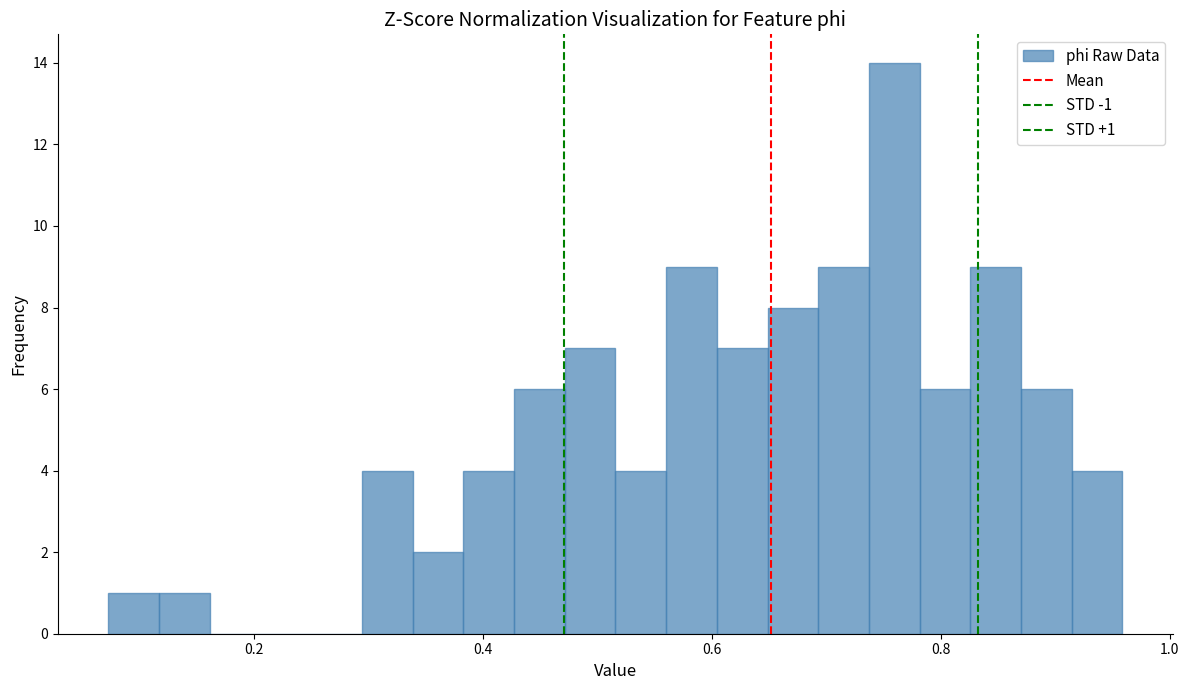

Read against the x-axis, roughly where is the centre of the tallest bar?

0.76